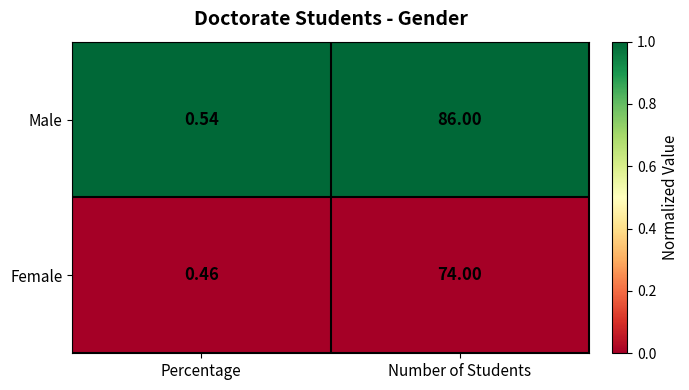

Between Percentage and Number of Students, which series saw the biggest shift?

Male